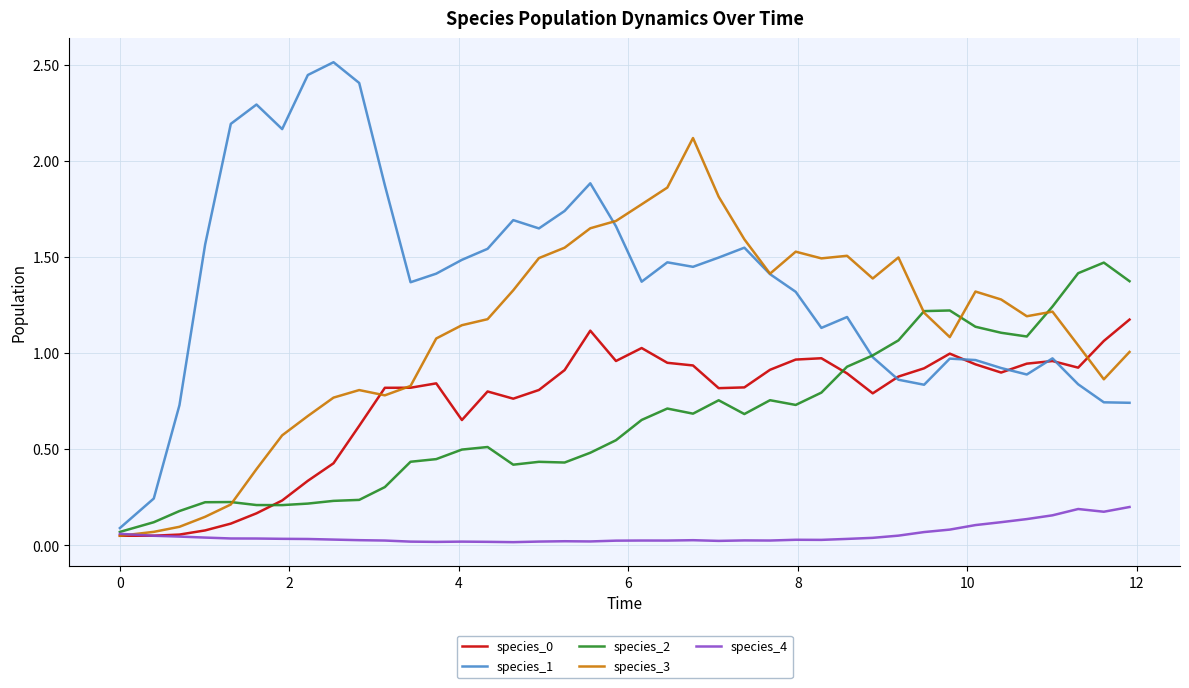

Which series has the widest spread of values?

species_1